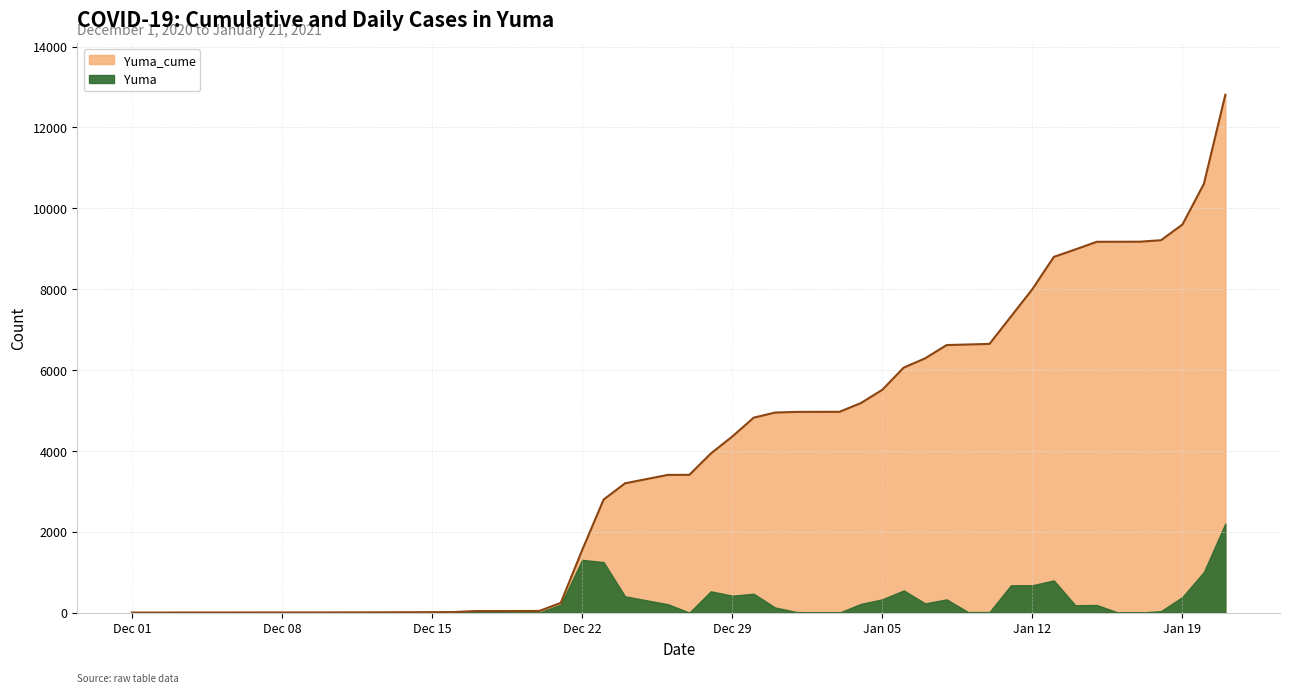

Reading left to right, list all the values displayed in this chart.

2	3	4	5	7	14	39	40	42	241	1547	2796	3199	3407	3408	3935	4355	4822	4949	4965	4966	4967	5183	5512	6061	6290	6618	6632	6647	7324	8001	8798	8982	9172	9173	9174	9211	9599	10605	12808